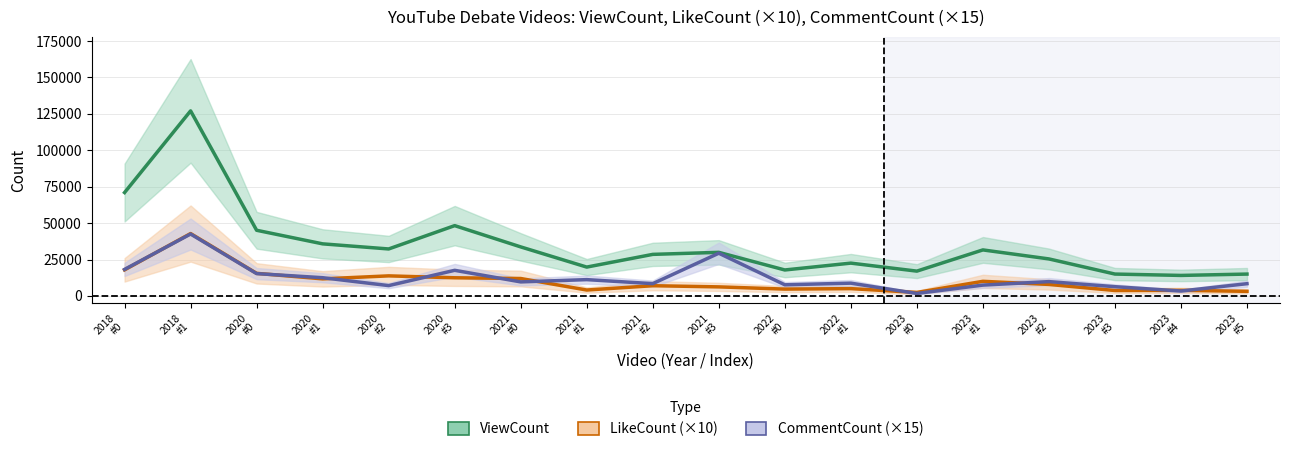

Is it true that ViewCount equals 17820 at 2022
#0?

True